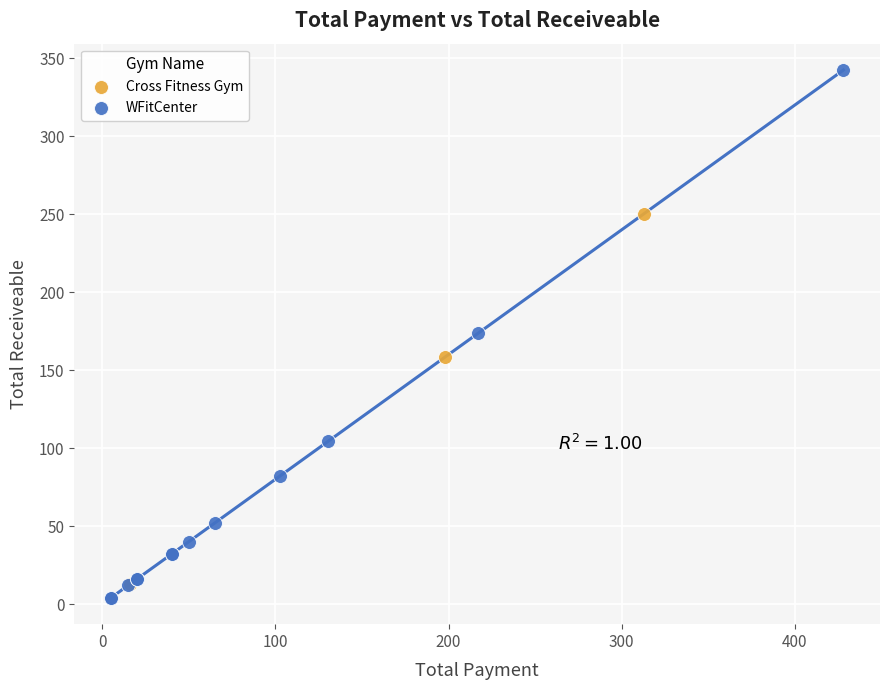

Which series contains the highest Y value?

WFitCenter